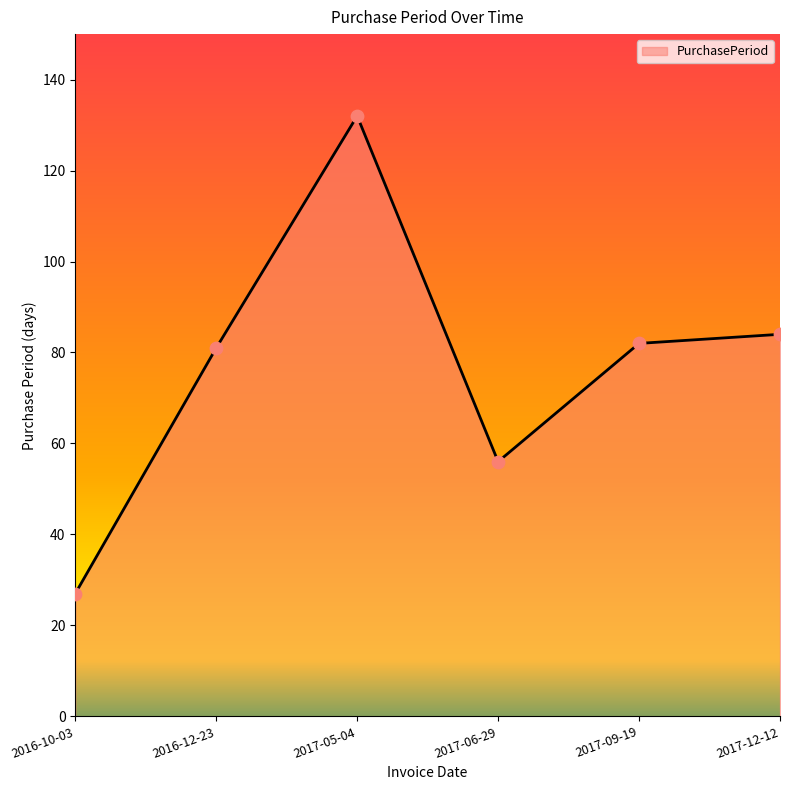

What is the ratio of the value at 2017-06-29 to the value at 2017-09-19?

0.7